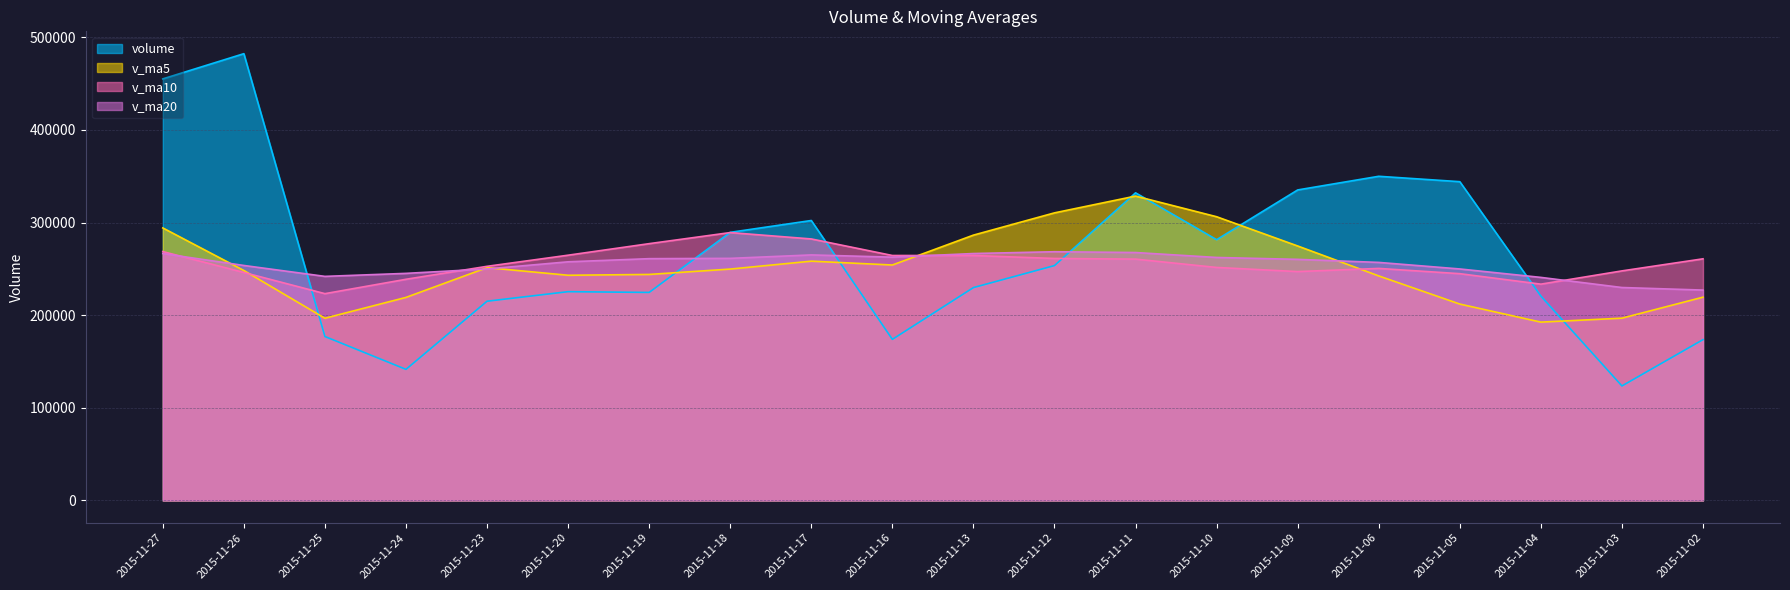

True or false: v_ma5 has more than 2 points higher than both neighbors.

True